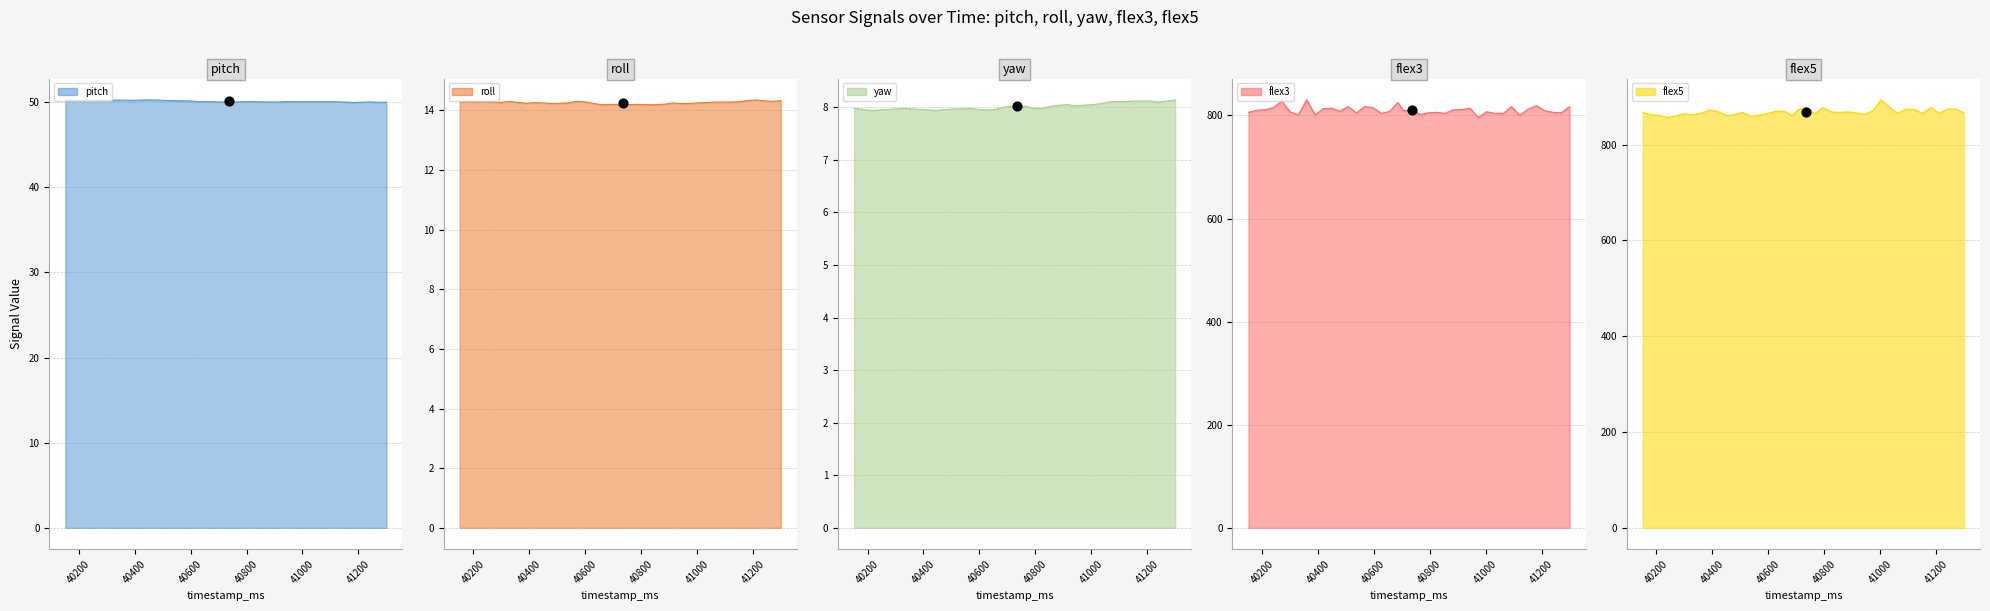

Which series contains the highest Y value?

flex5